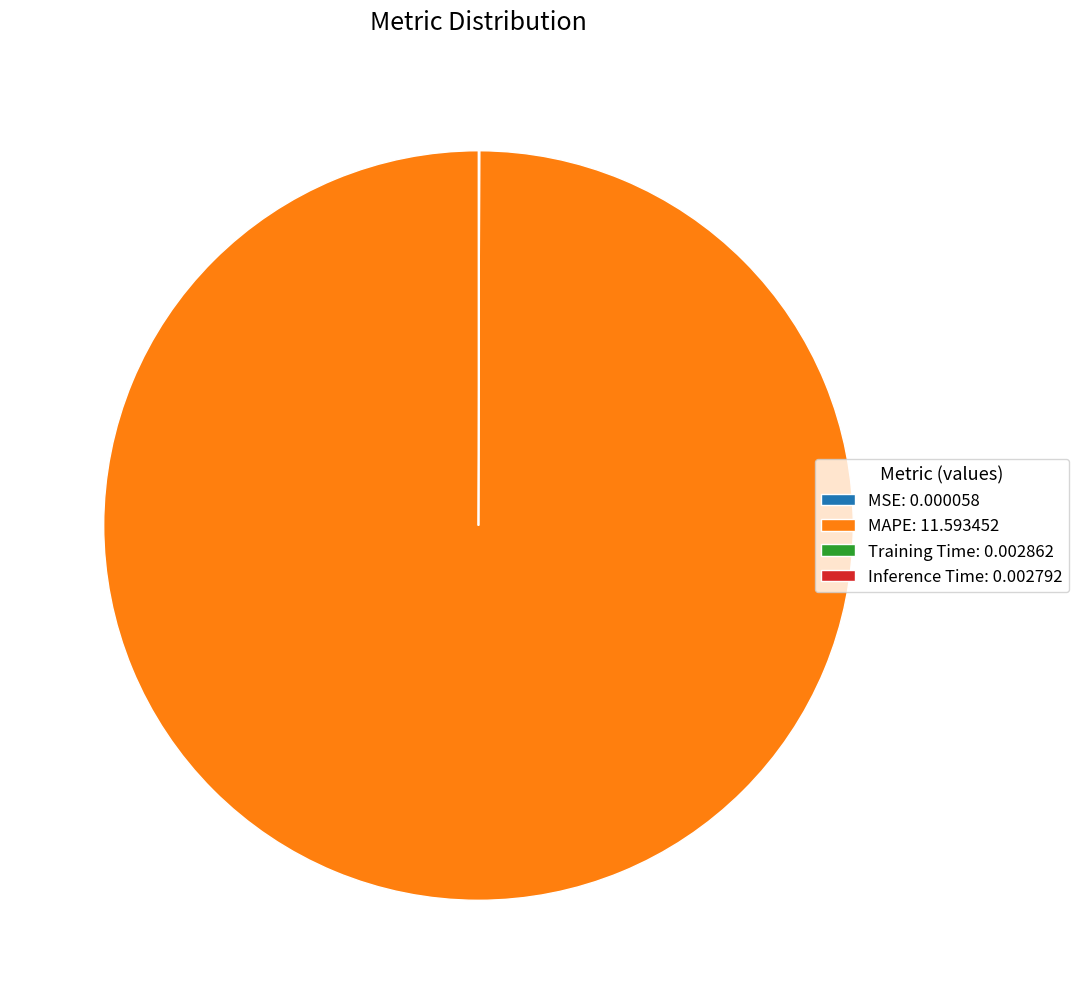

Which category has the biggest portion of the pie?

MAPE